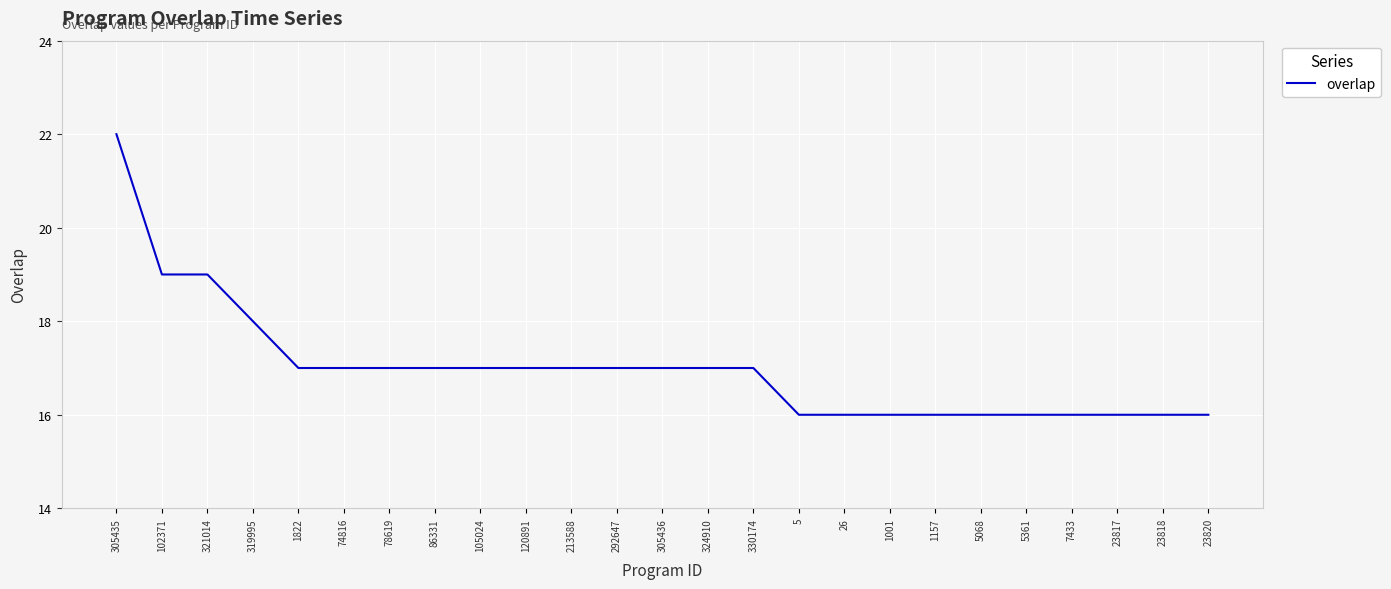

The chart shows a value of 7 at 120891. True or false?

False